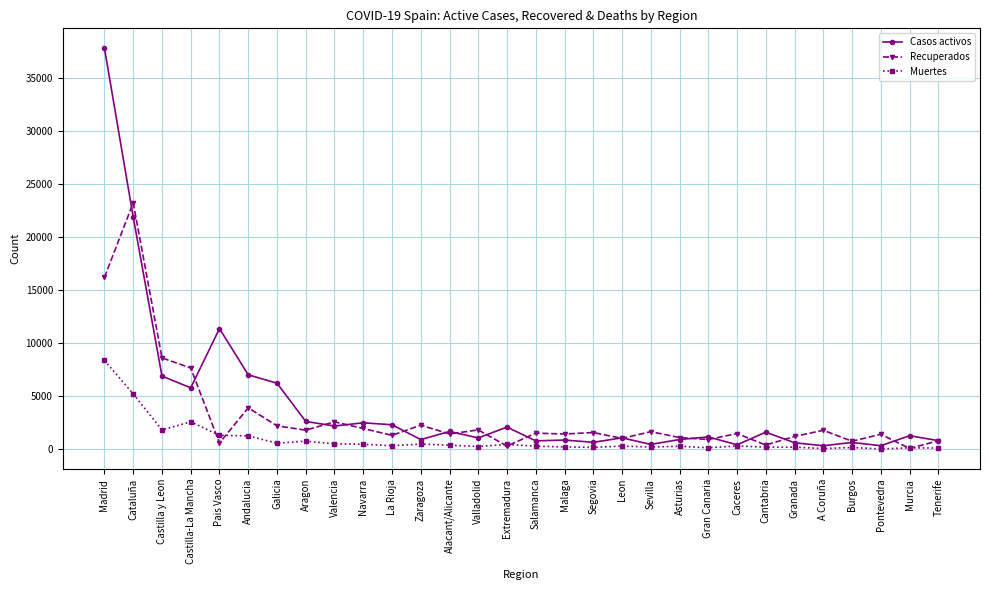

What is the average value of the Recuperados series?

3104